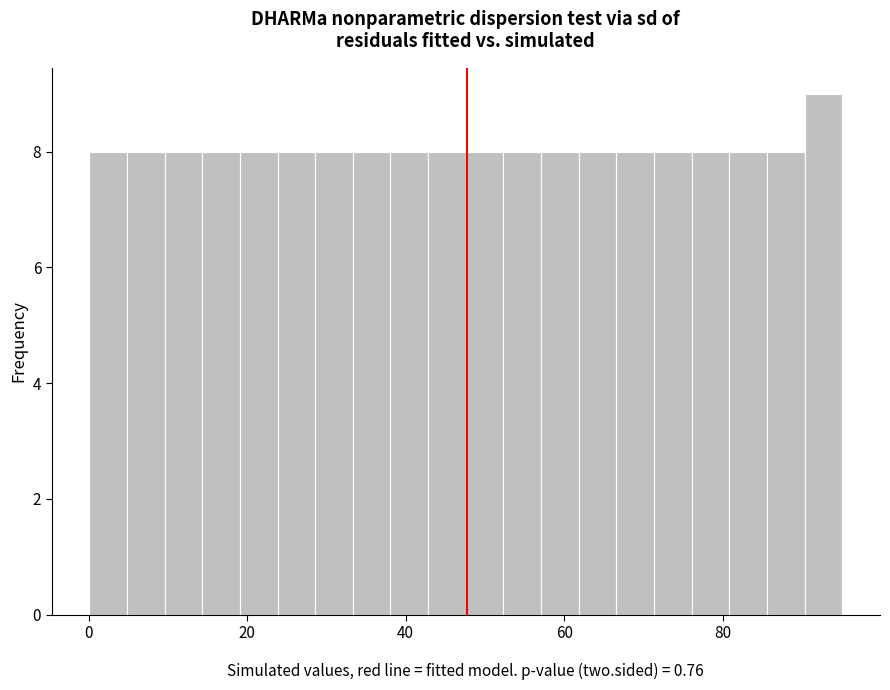

Around what value on the x-axis is the tallest bar? Give the approximate position of its centre, as read against the axis.

92